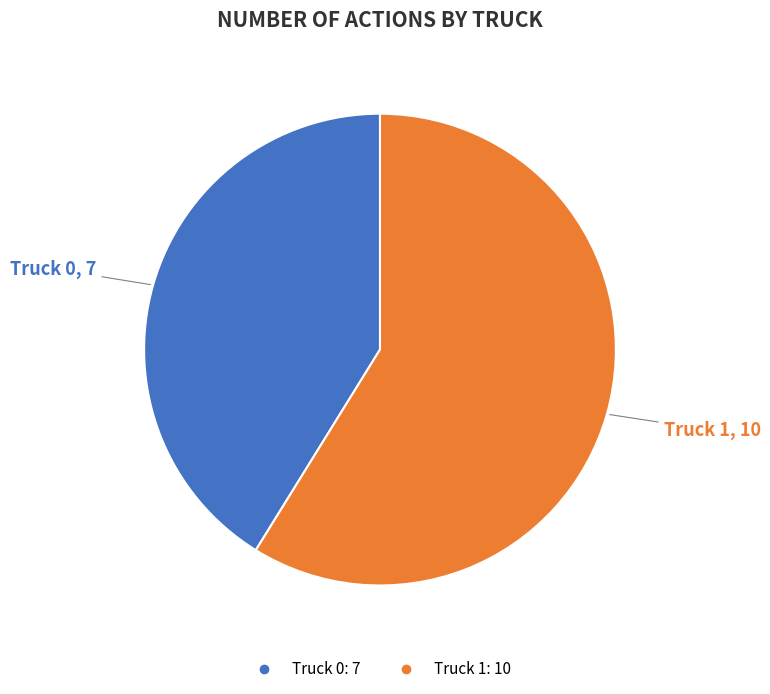

True or false: Truck 0 accounts for 41% of the total.

True